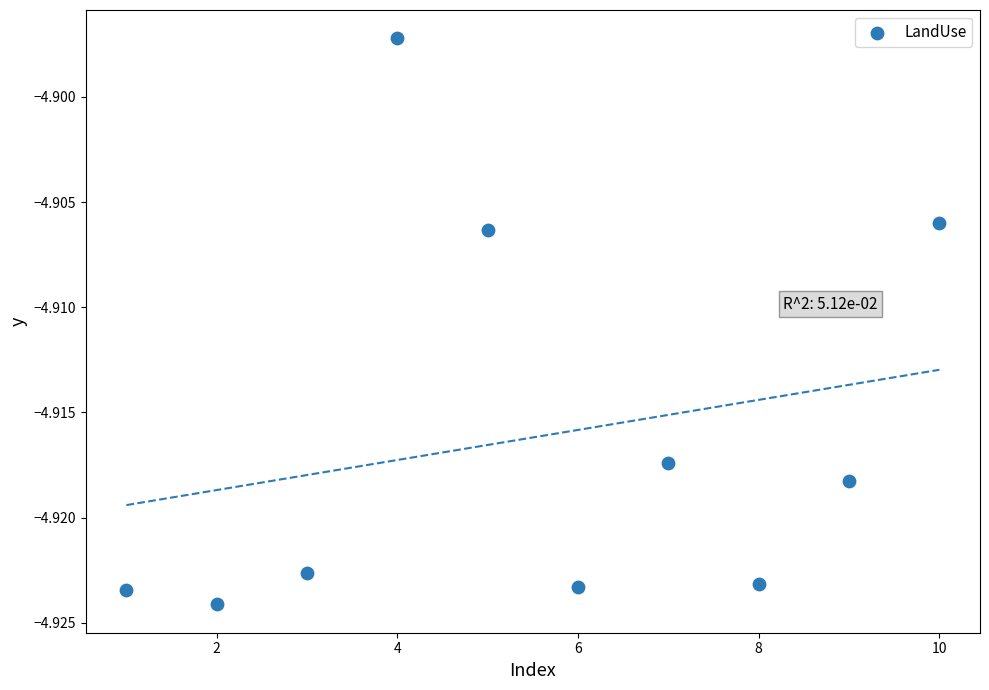

What is the range of X values (max minus min)?

9.0